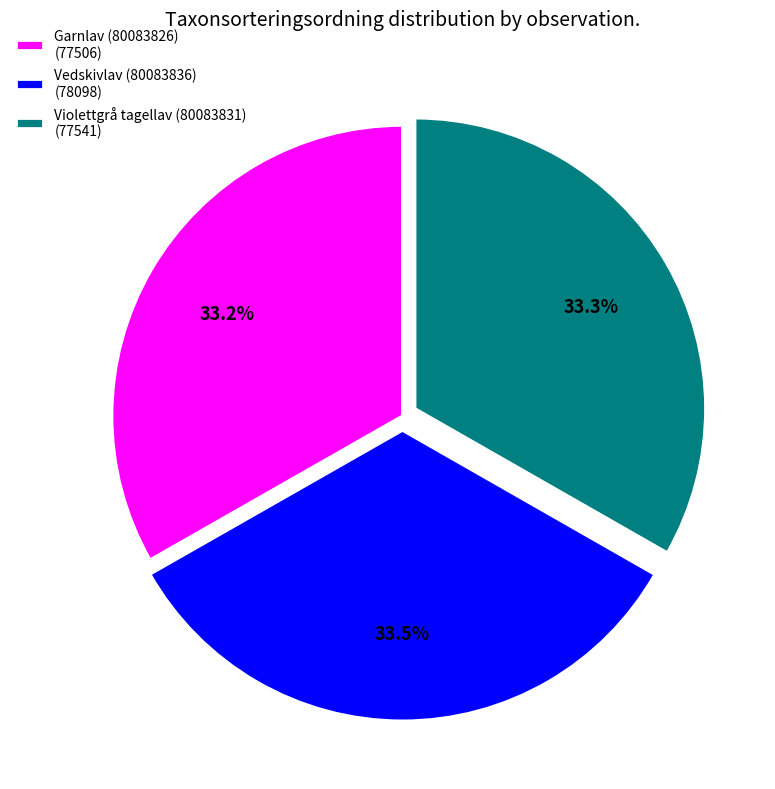

Is it true that Vedskivlav (80083836) is 39% of the pie?

False